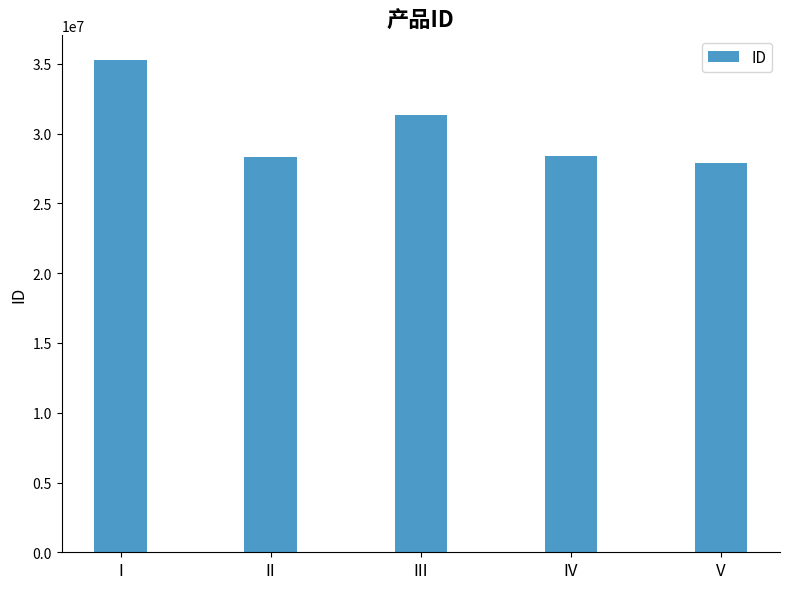

How many categories are shown in the chart?

5